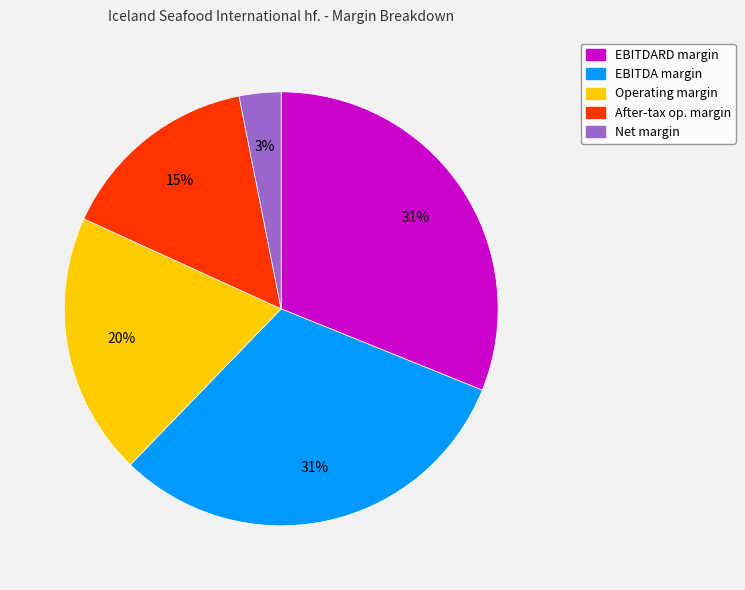

Combined, do EBITDA margin and After-tax op. margin account for over 50%?

No